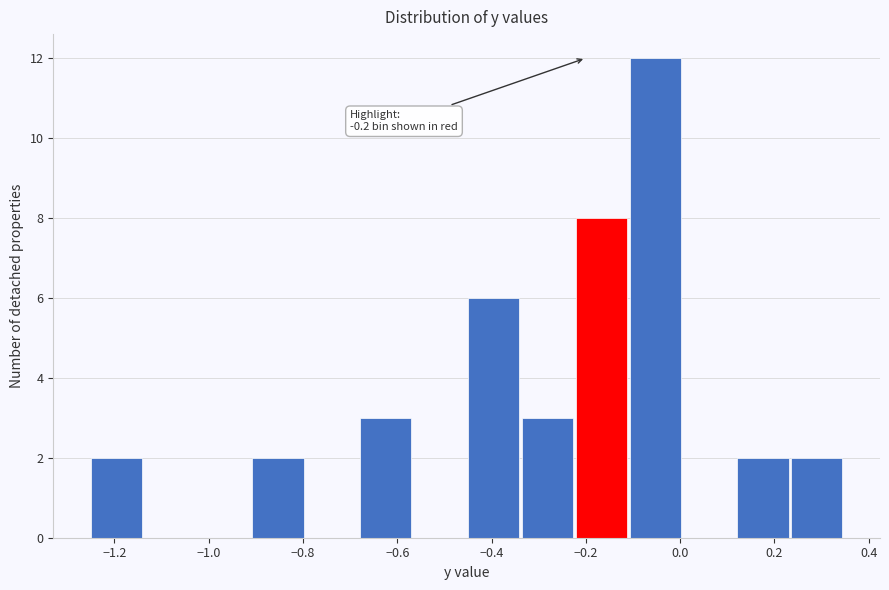

Over which range of the x-axis is the bar tallest?

-0.10 to 0.00